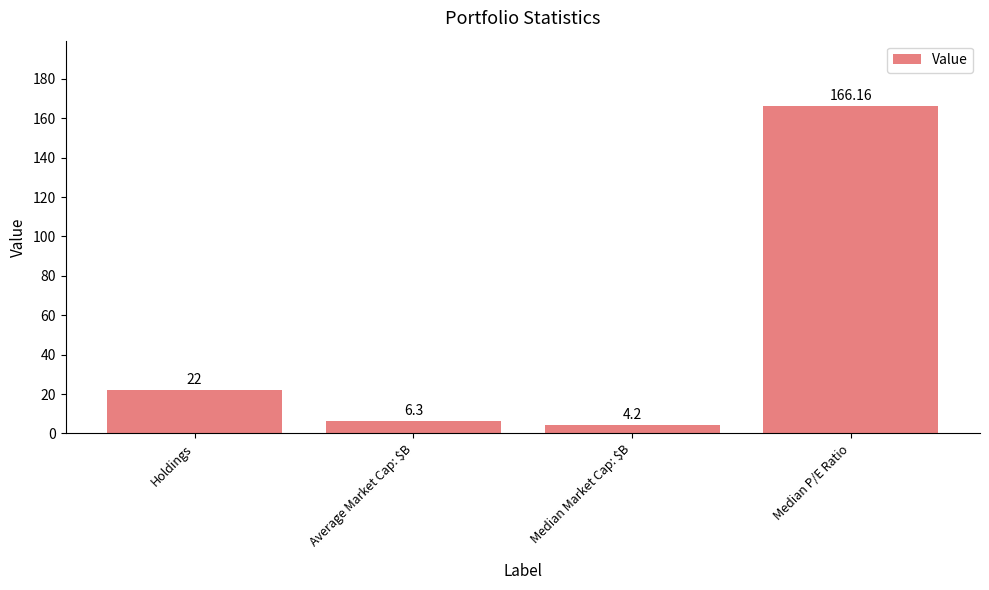

What is the label of the 3rd bar from the left?

Median Market Cap: $B